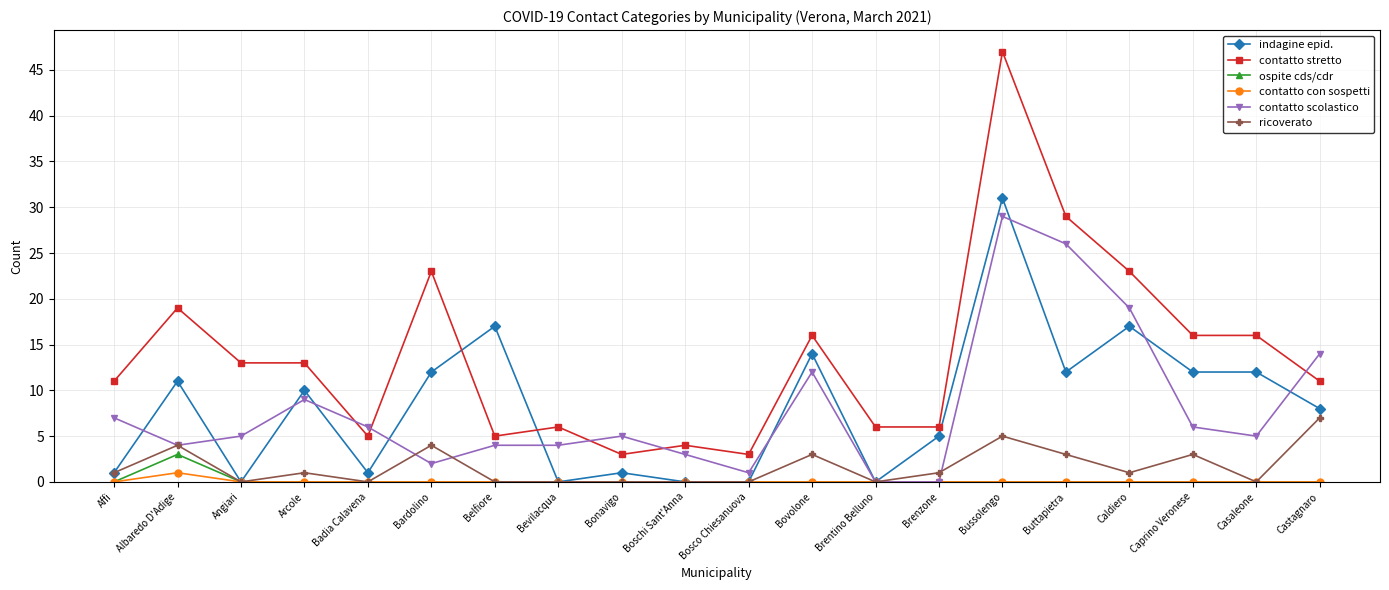

True or false: ricoverato and contatto stretto intersect in this chart.

False